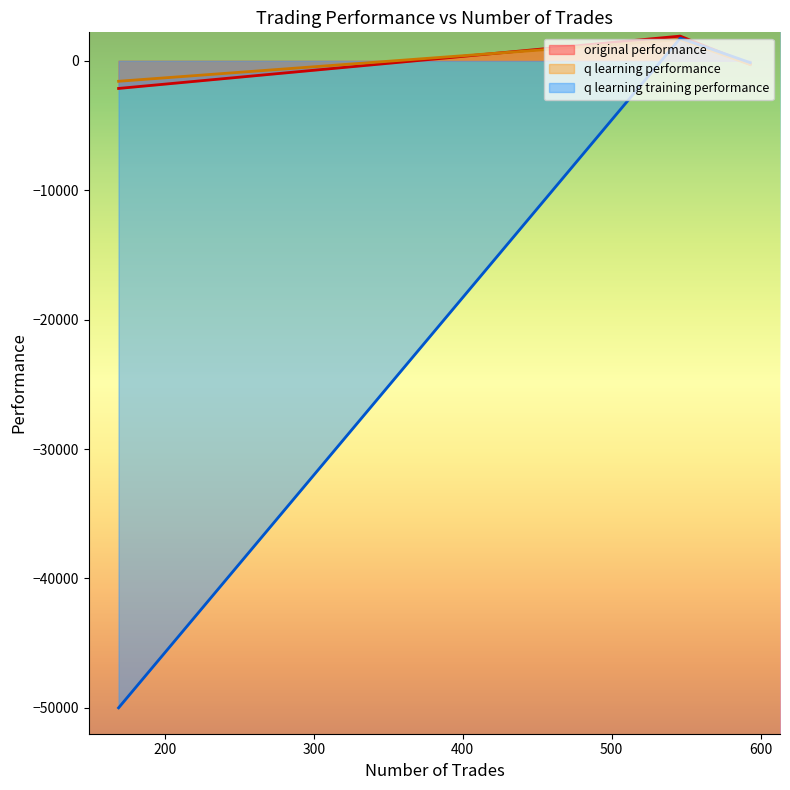

Which label corresponds to the largest value in the chart?

546